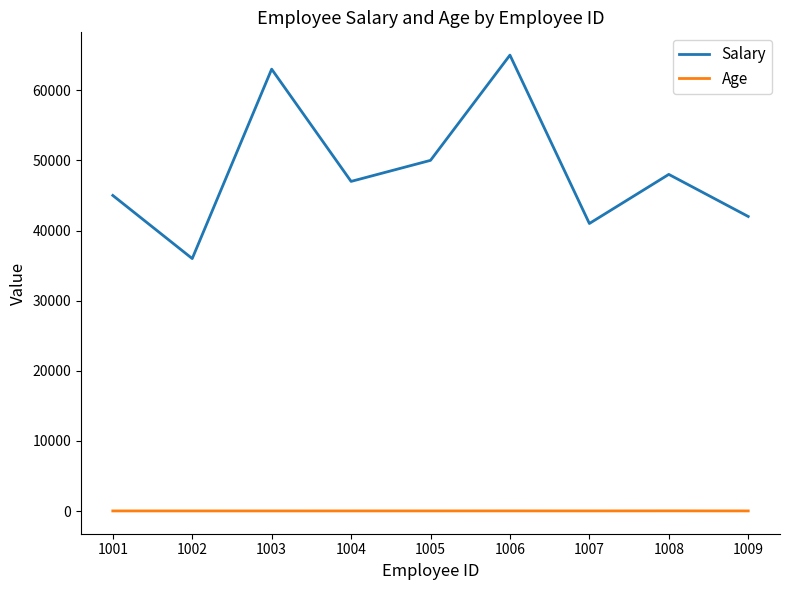

Between 1001 and 1004, which series saw the biggest shift?

Salary